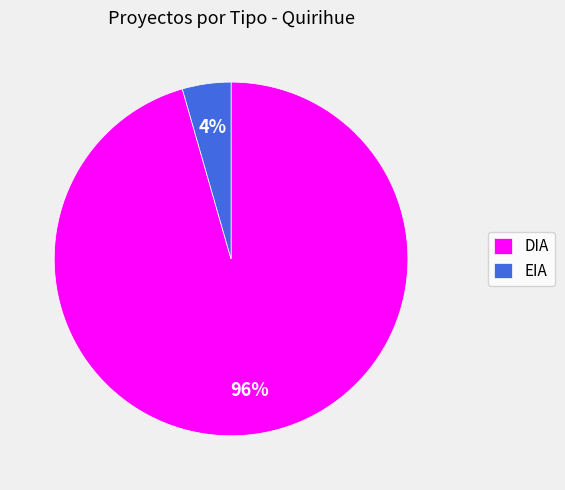

How many segments does this pie chart have?

2